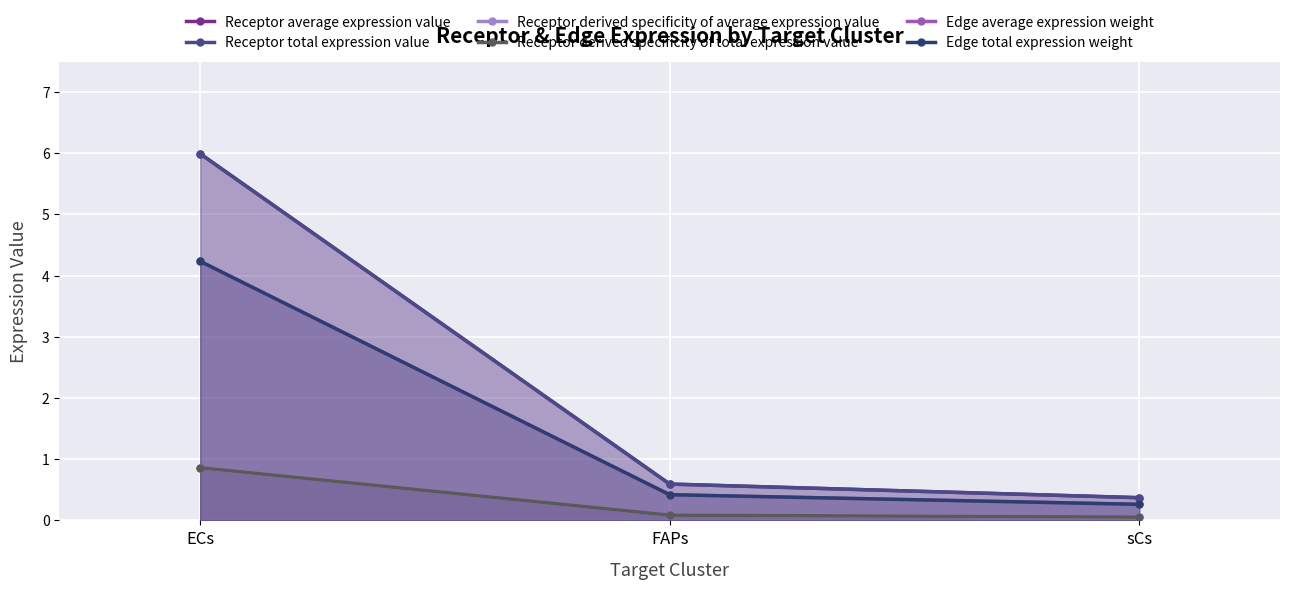

List the series in order of their peak value, highest first.

Receptor average expression value, Receptor total expression value, Edge average expression weight, Edge total expression weight, Receptor derived specificity of average expression value, Receptor derived specificity of total expression value